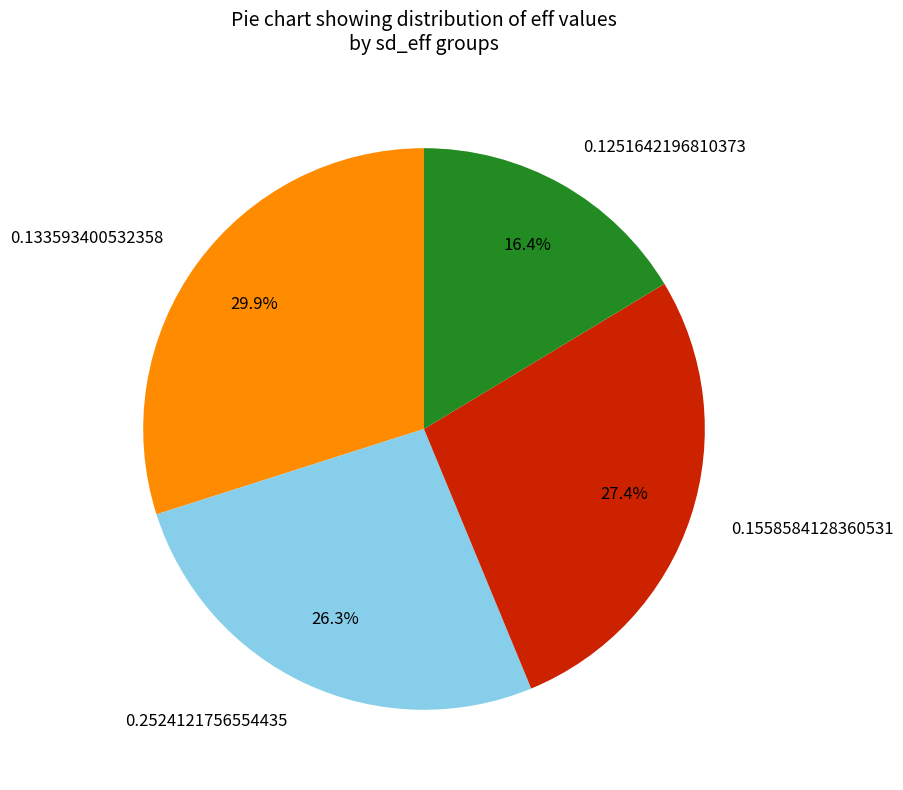

Rank the categories by value from highest to lowest.

0.133593400532358, 0.1558584128360531, 0.2524121756554435, 0.1251642196810373